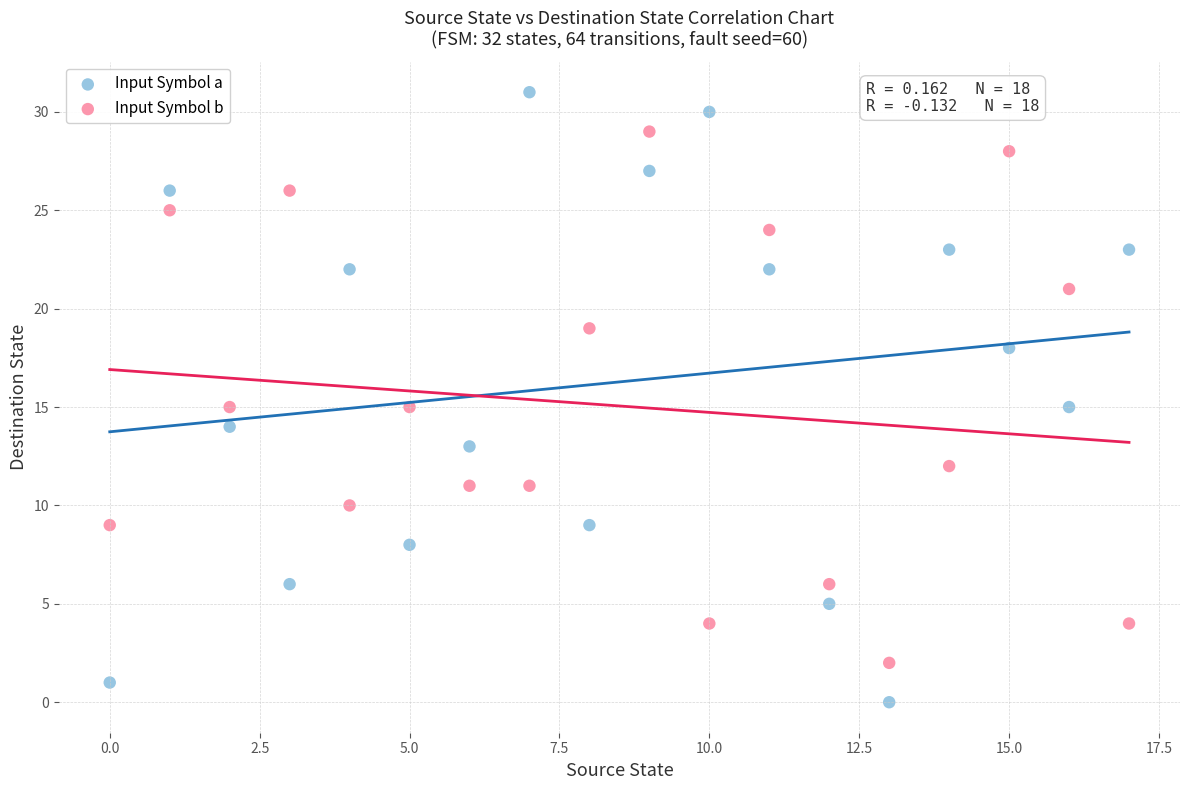

Across all data points, what is the range of Y values (max minus min)?

31